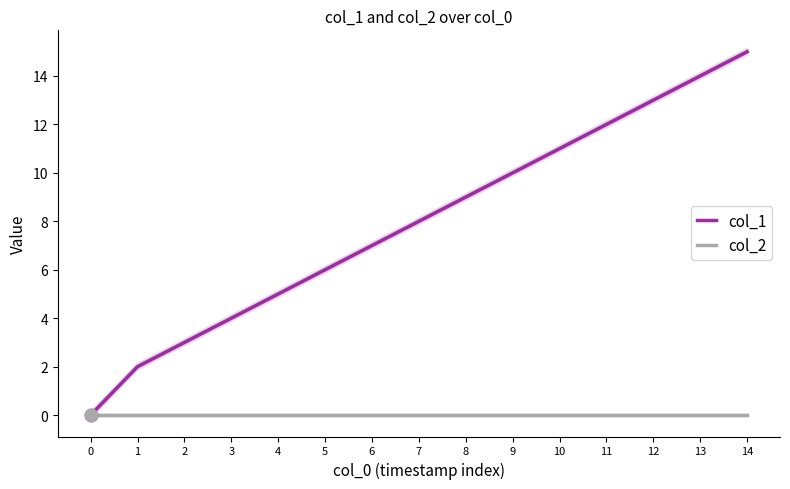

Which series has the largest total across all categories?

col_1